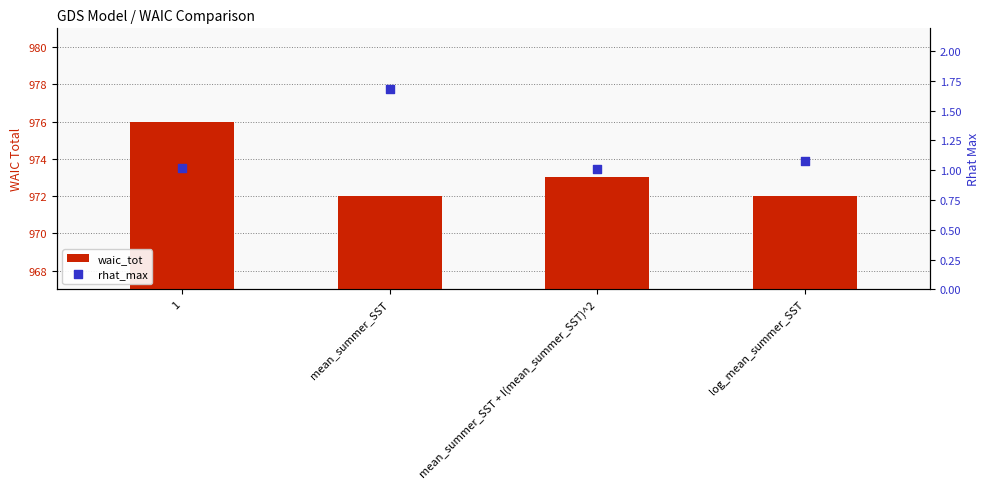

At how many categories does at least one series exceed 863?

4